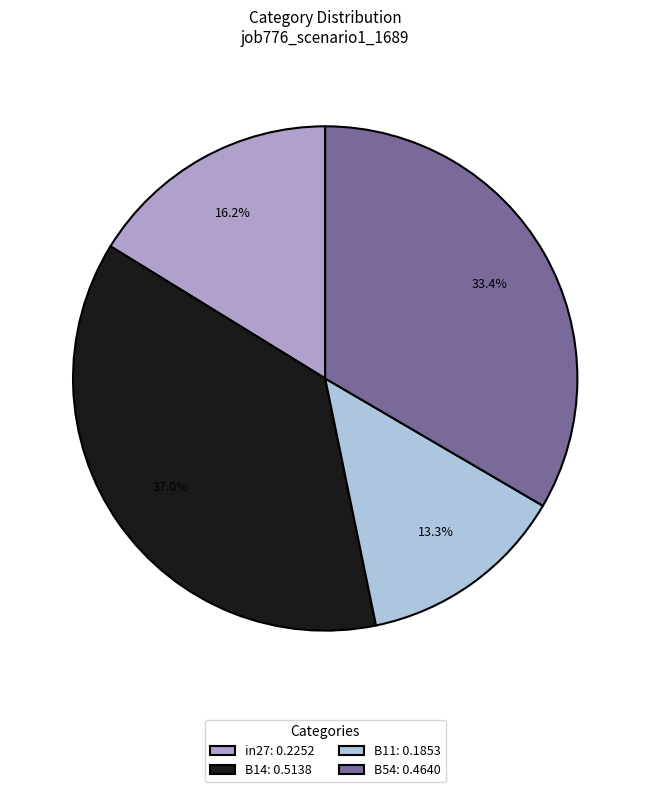

Which category has the smallest portion of the pie?

B11: 0.1853